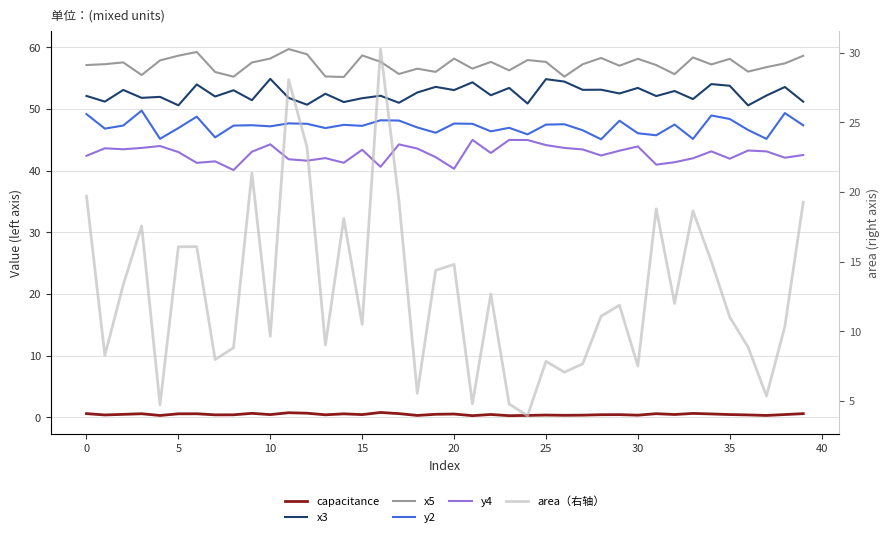

What is the label of the 13th point from the right?

27